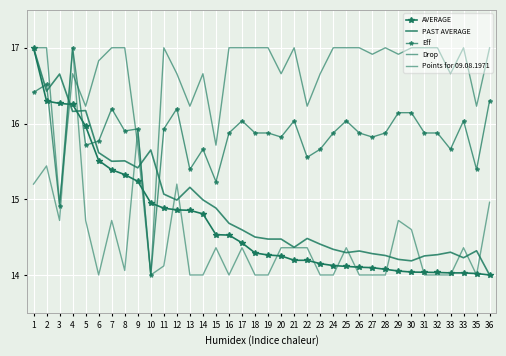

Is this an area chart (filled region under the line)?

No